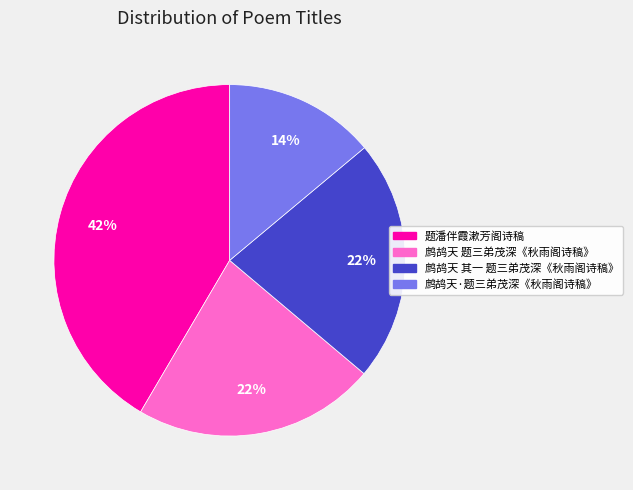

The 鹧鸪天 题三弟茂深《秋雨阁诗稿》 slice represents 22% of the pie. True or false?

True